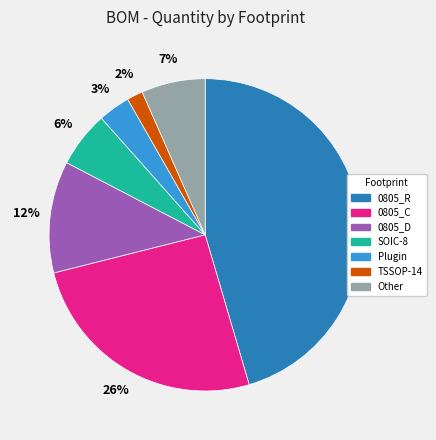

To the nearest percent, what percentage of the pie is Plugin?

3%